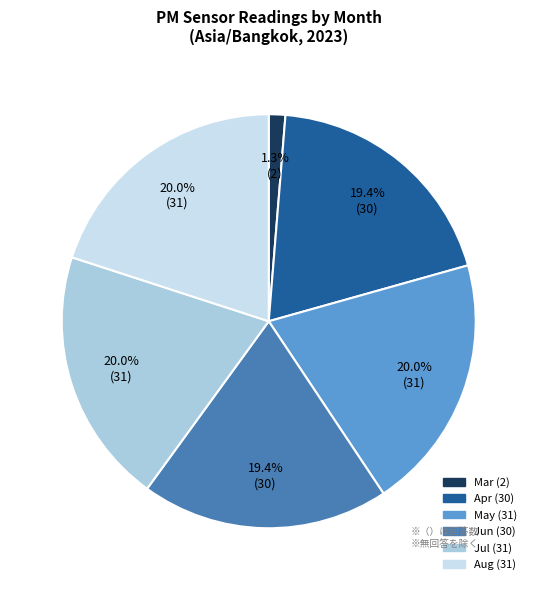

Does any single category account for the majority?

No